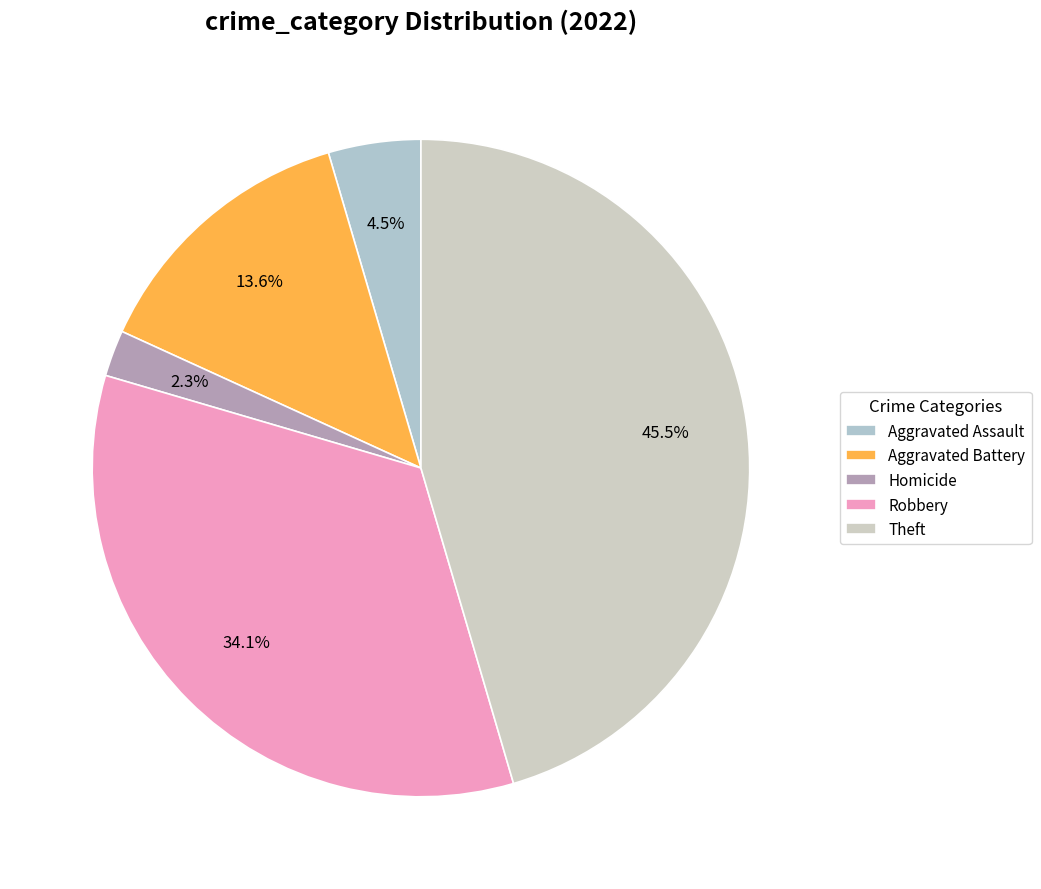

Which slice is the smallest?

Homicide